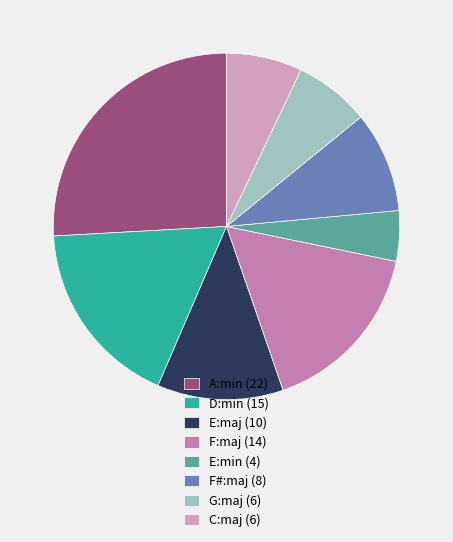

Does E:maj represent more than half of the total?

No